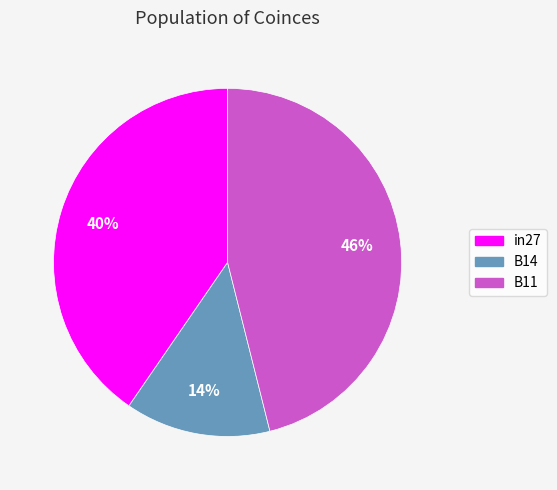

Is it true that B11 is 46% of the pie?

True